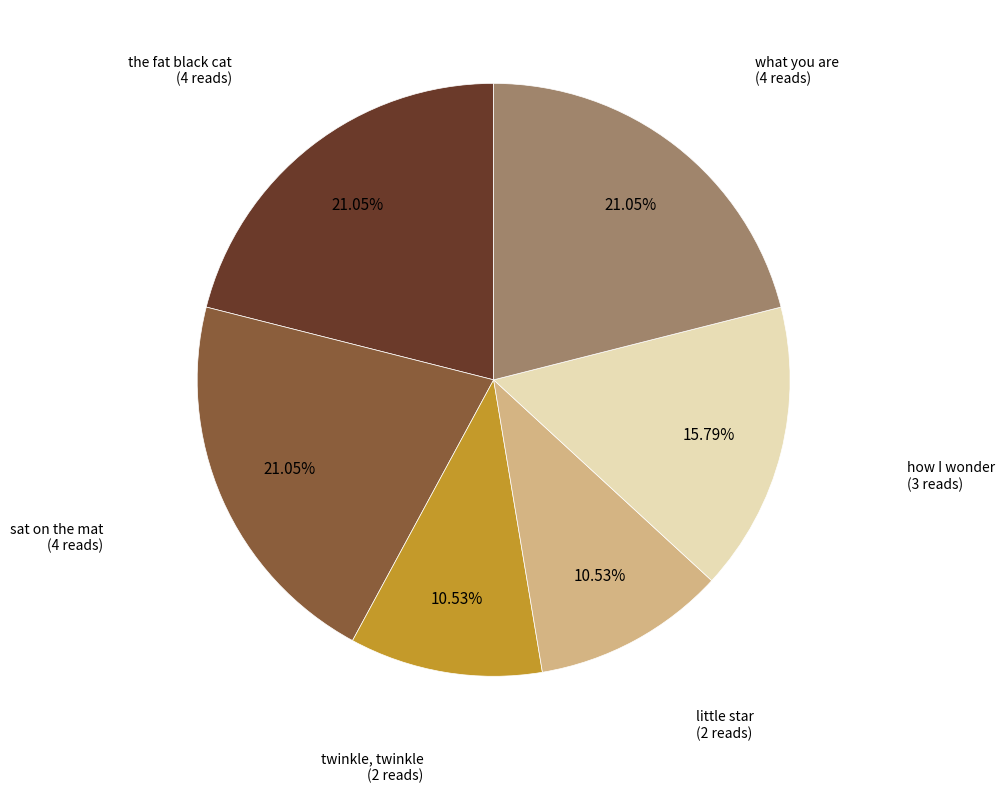

How many slices are in this pie chart?

6